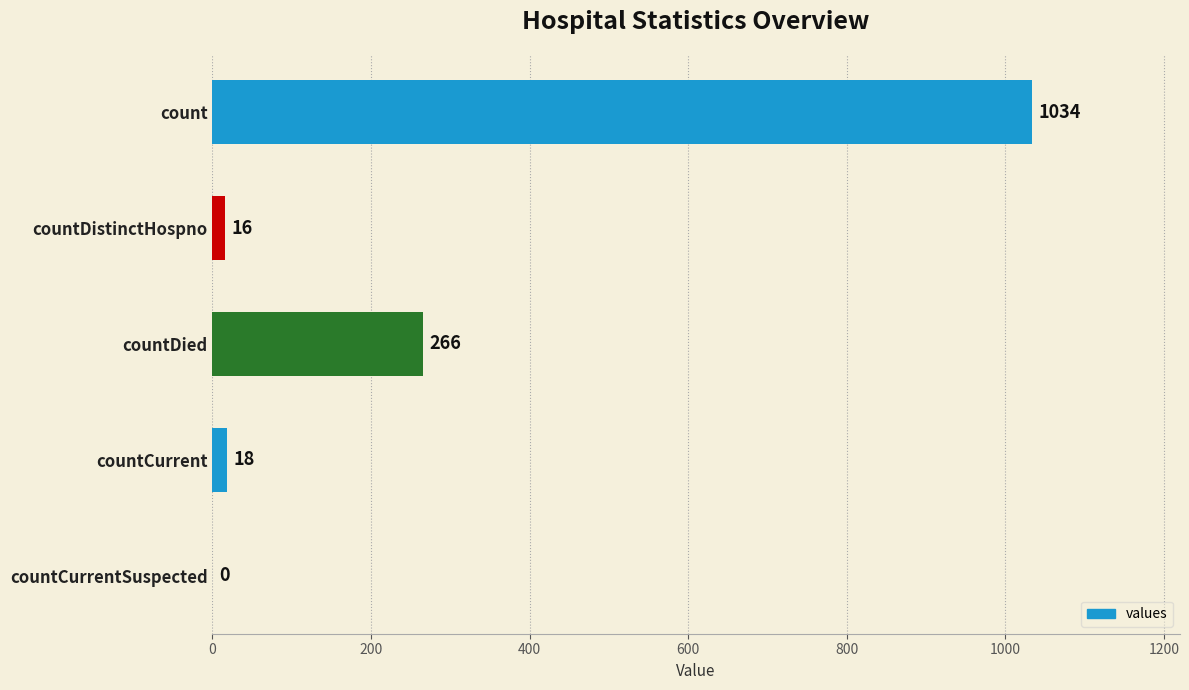

Does the chart contain stacked bars?

No